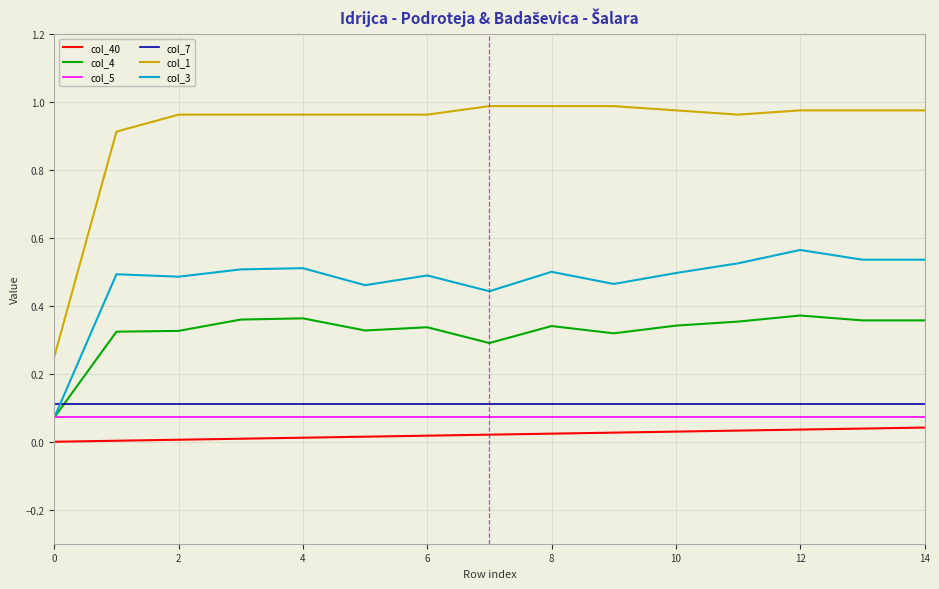

Which series has the largest total across all categories?

col_1